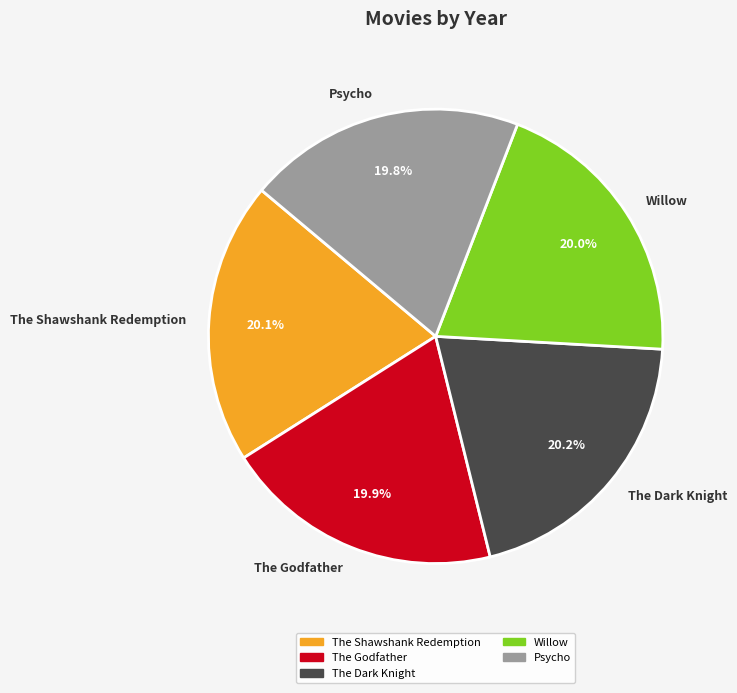

How many slices are in this pie chart?

5